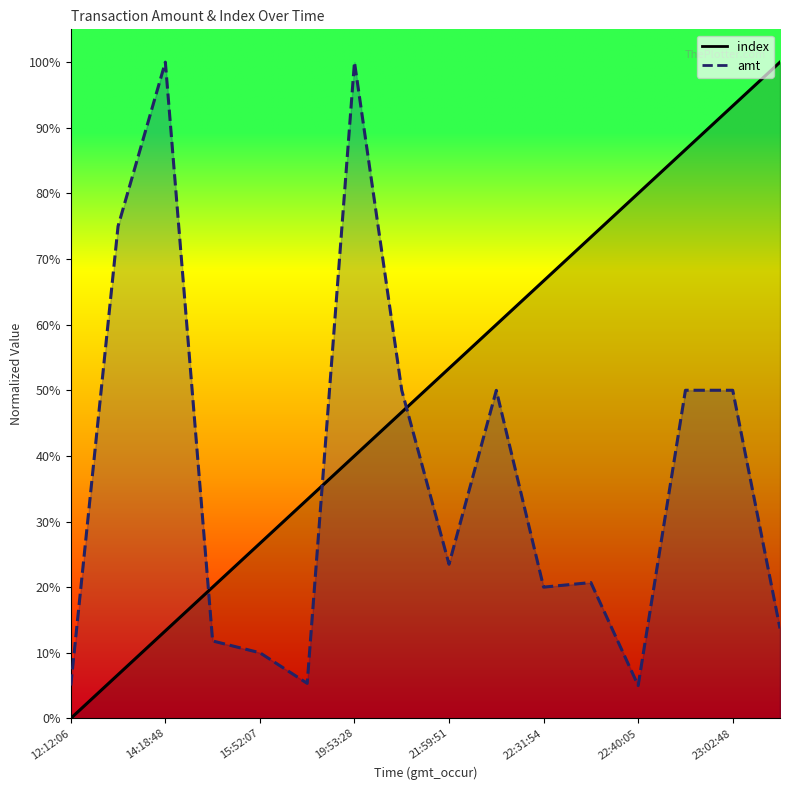

Is it true that index equals 0.6 at 2023-09-12 22:07:23?

True